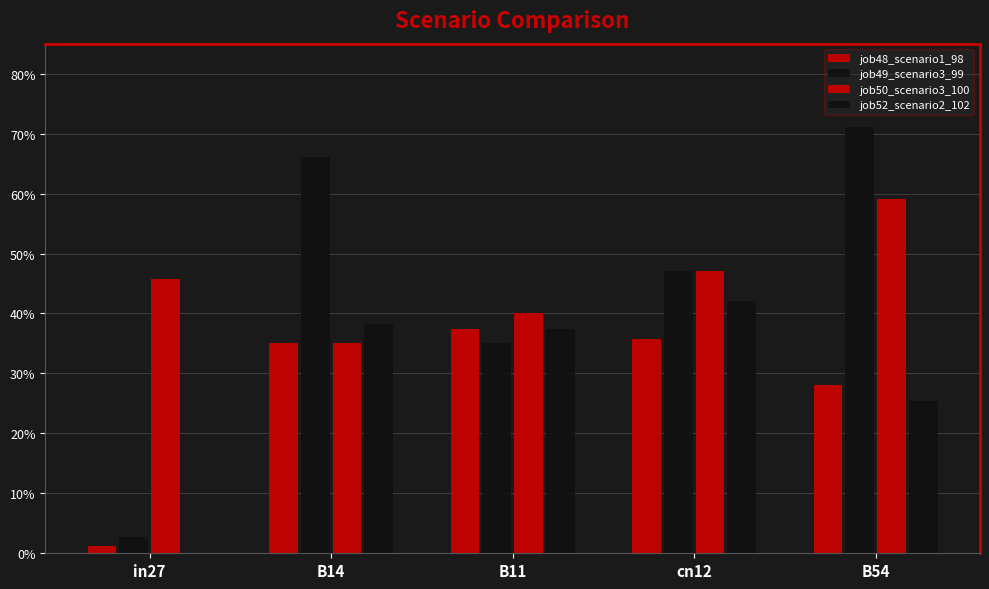

Are the bars grouped side by side (vs. stacked)?

Yes